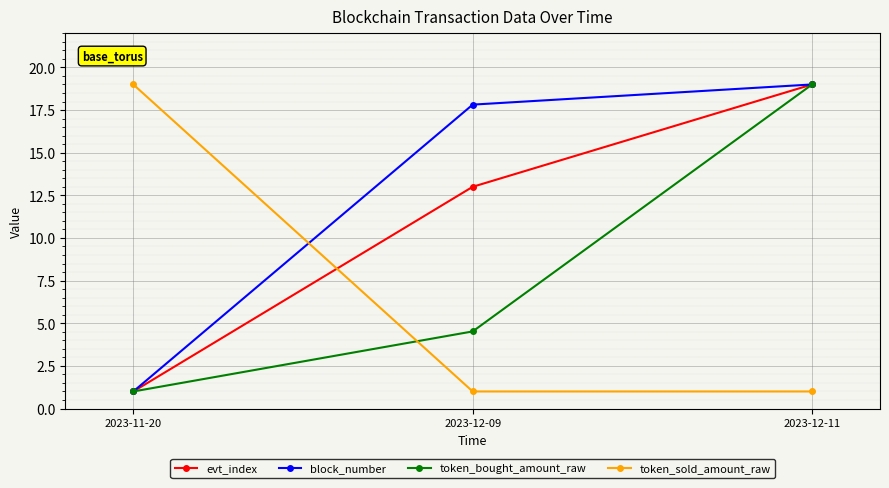

How many values in the token_bought_amount_raw series exceed 4?

2